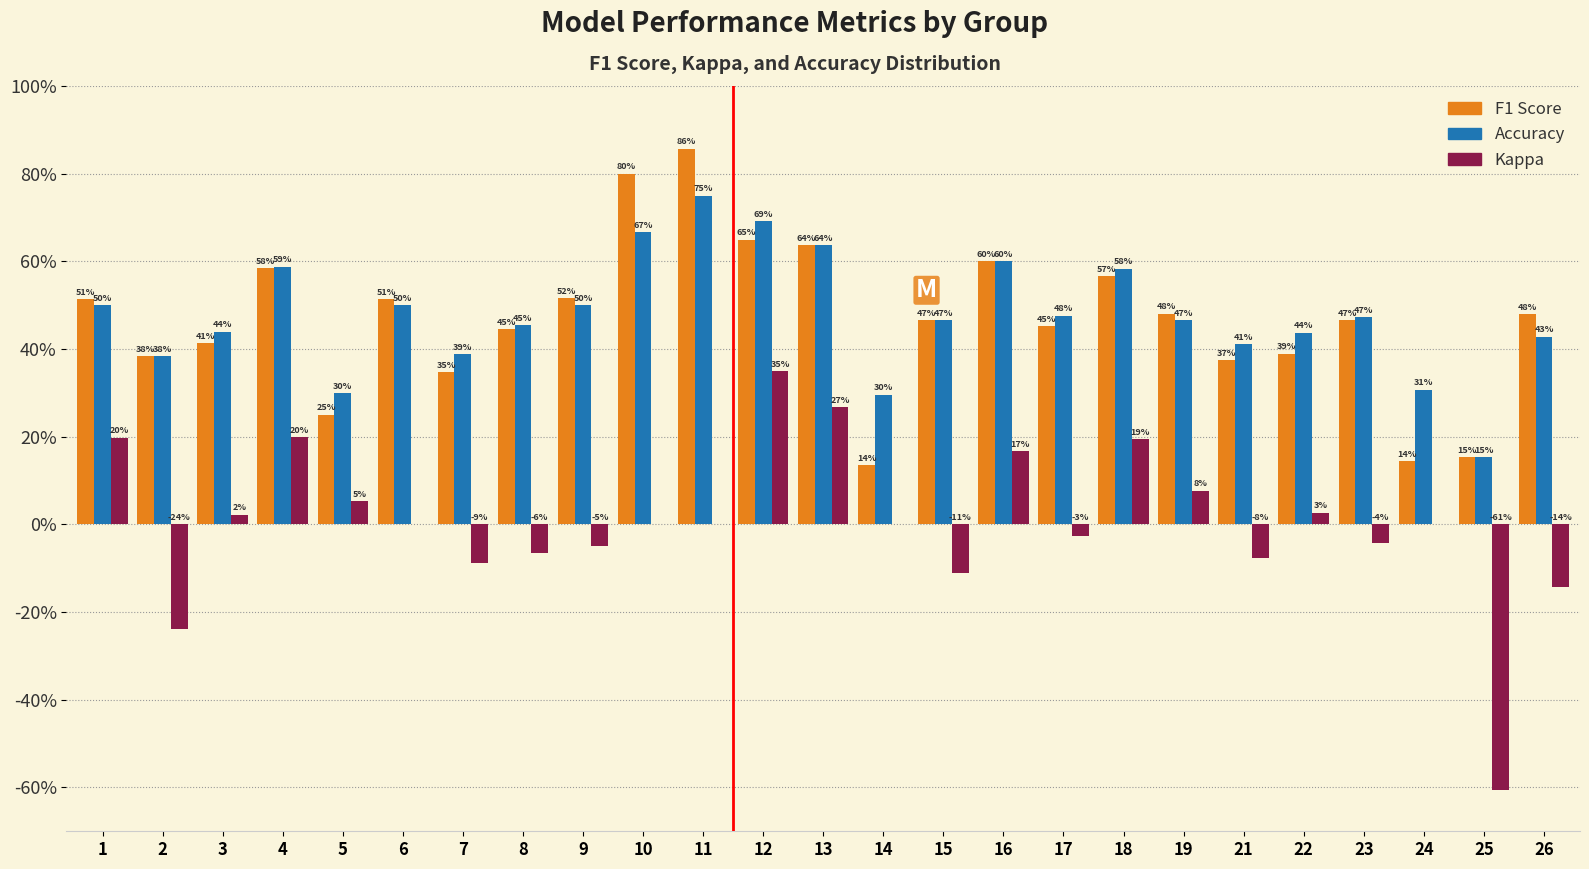

What are all the series names shown in the legend?

F1 Score, Accuracy, Kappa